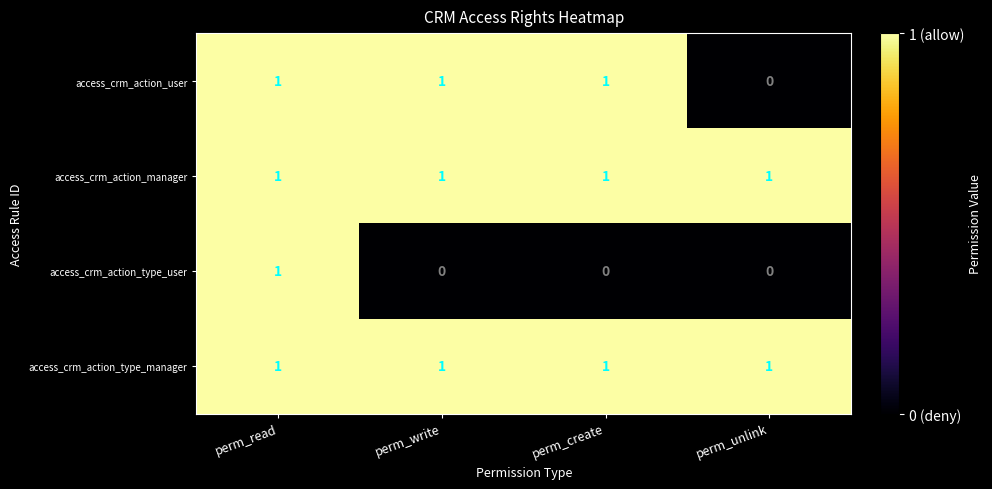

Reading left to right, what are all the values shown in this chart?

access_crm_action_user: perm_read=1	perm_write=1	perm_create=1	perm_unlink=0
access_crm_action_manager: perm_read=1	perm_write=1	perm_create=1	perm_unlink=1
access_crm_action_type_user: perm_read=1	perm_write=0	perm_create=0	perm_unlink=0
access_crm_action_type_manager: perm_read=1	perm_write=1	perm_create=1	perm_unlink=1